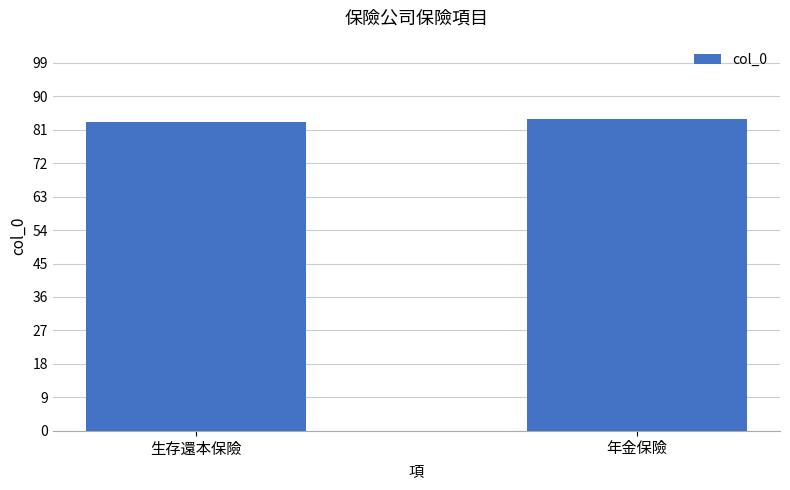

Reading left to right, extract all data points from this chart.

生存還本保險=83	年金保險=84